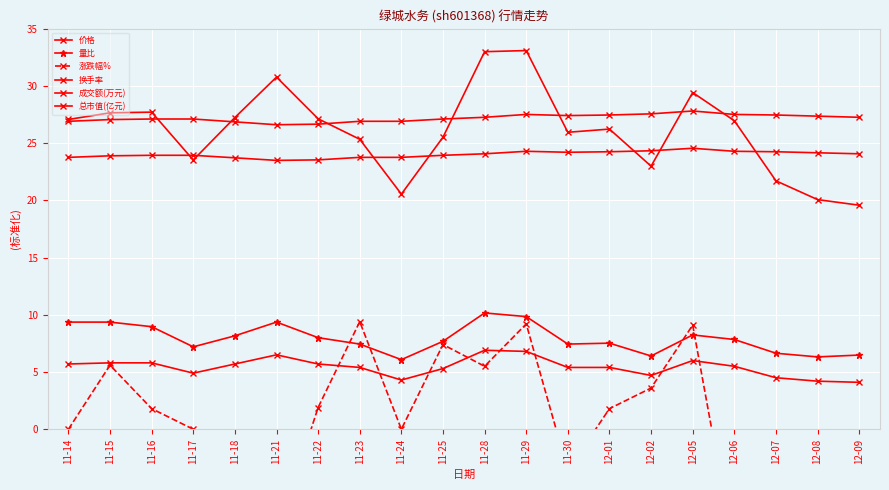

How many times do 价格 and 成交额(万元) cross each other?

7